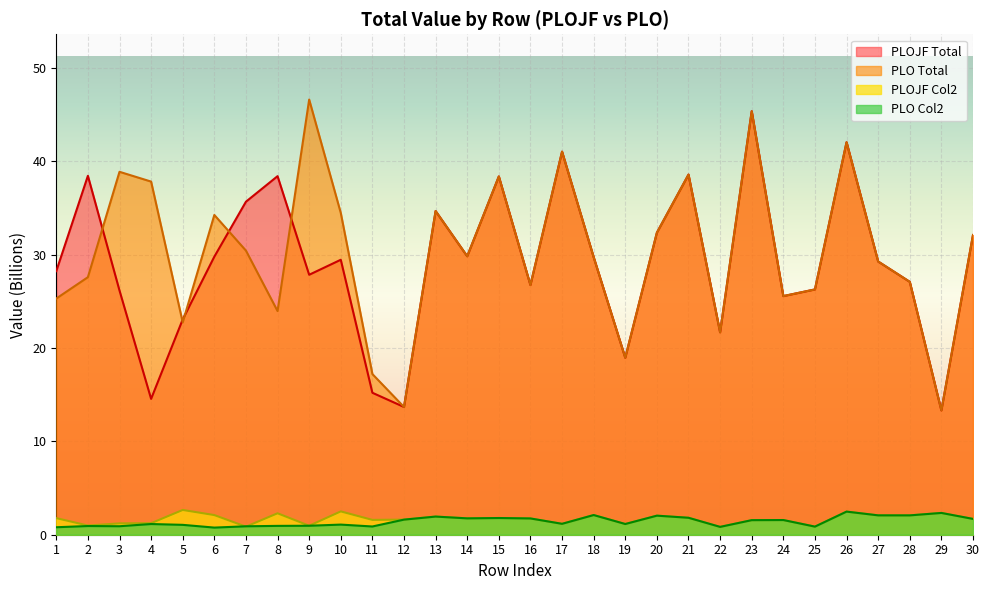

True or false: PLOJF and PLO cross at least once.

True